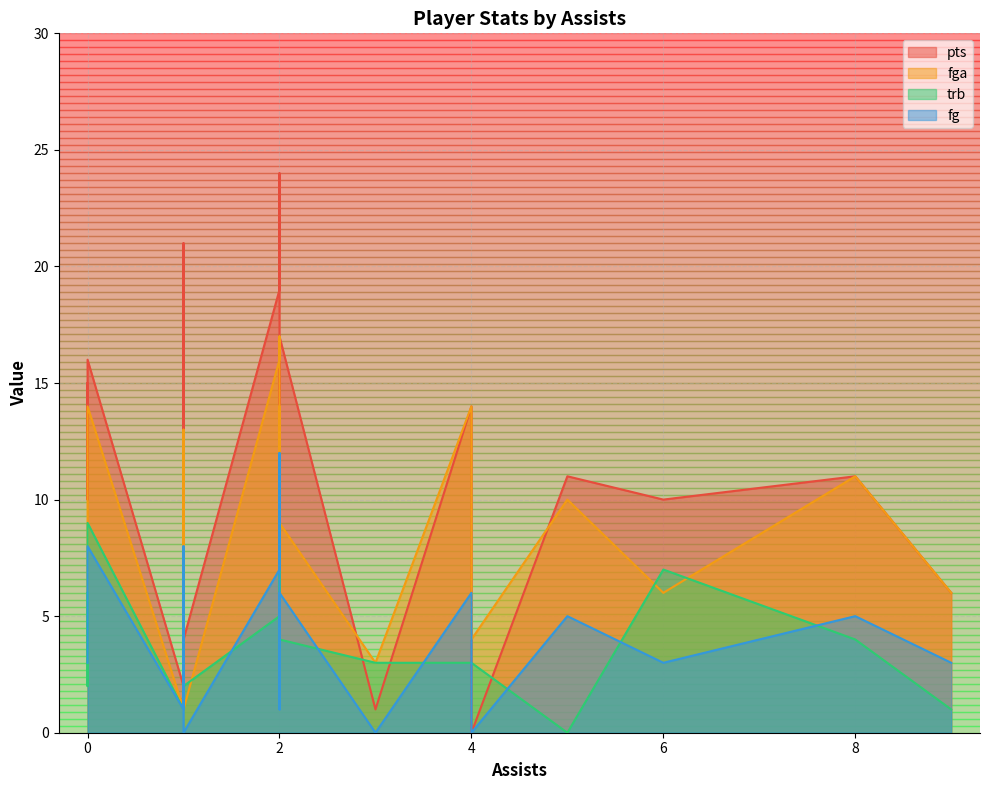

At which category does pts reach its first local valley?

3